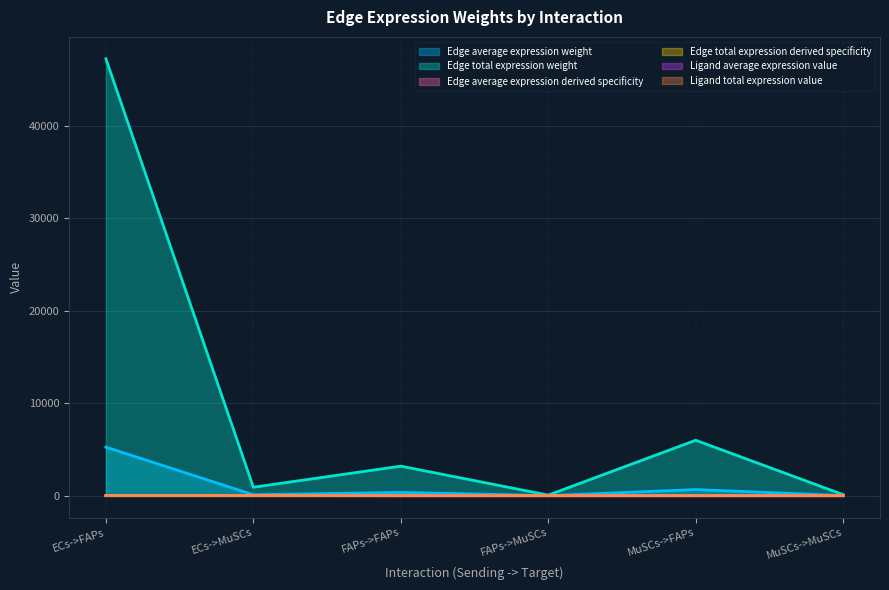

What is the difference between the Ligand average expression value values at FAPs->FAPs and MuSCs->FAPs?

0.3